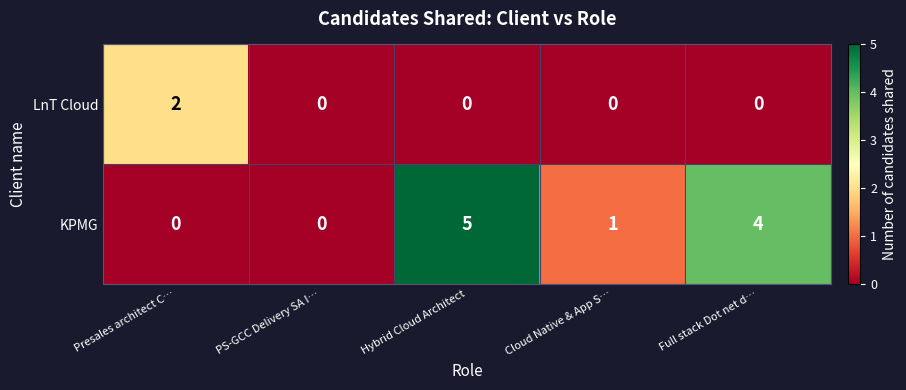

Reading left to right, list all the values displayed in this chart.

LnT Cloud: Presales architect C…=2	PS-GCC Delivery SA I…=0	Hybrid Cloud Architect=0	Cloud Native & App S…=0	Full stack Dot net d…=0
KPMG: Presales architect C…=0	PS-GCC Delivery SA I…=0	Hybrid Cloud Architect=5	Cloud Native & App S…=1	Full stack Dot net d…=4